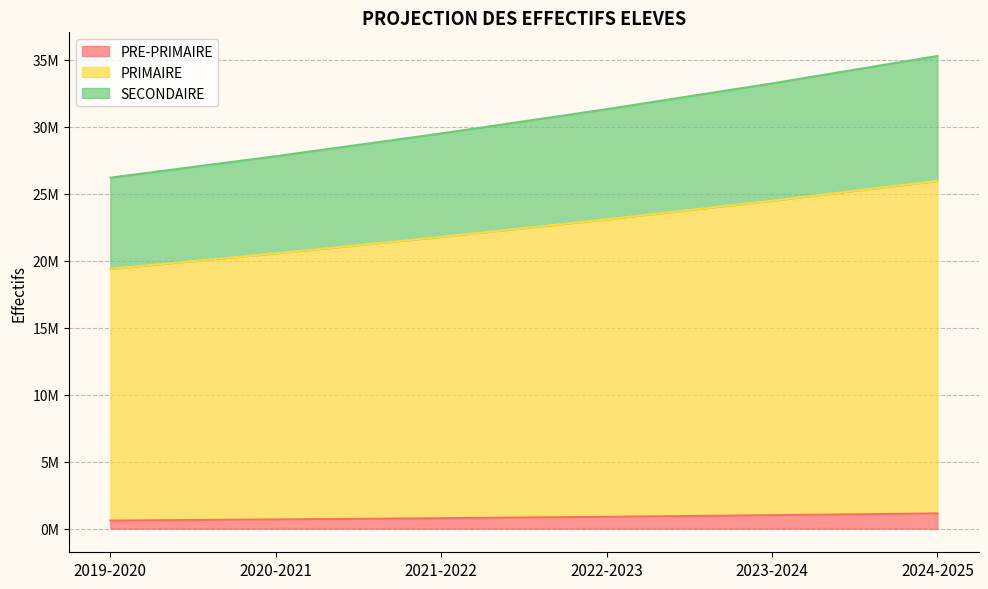

True or false: PRIMAIRE has more than 2 points higher than both neighbors.

False